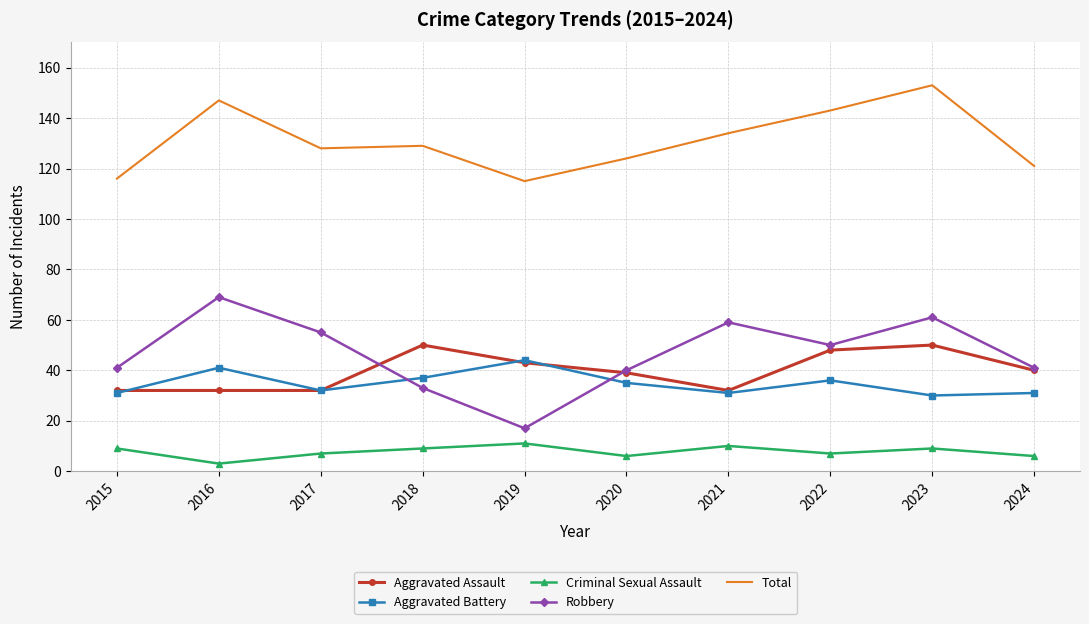

The value of Total at 2015 is 116. True or false?

True